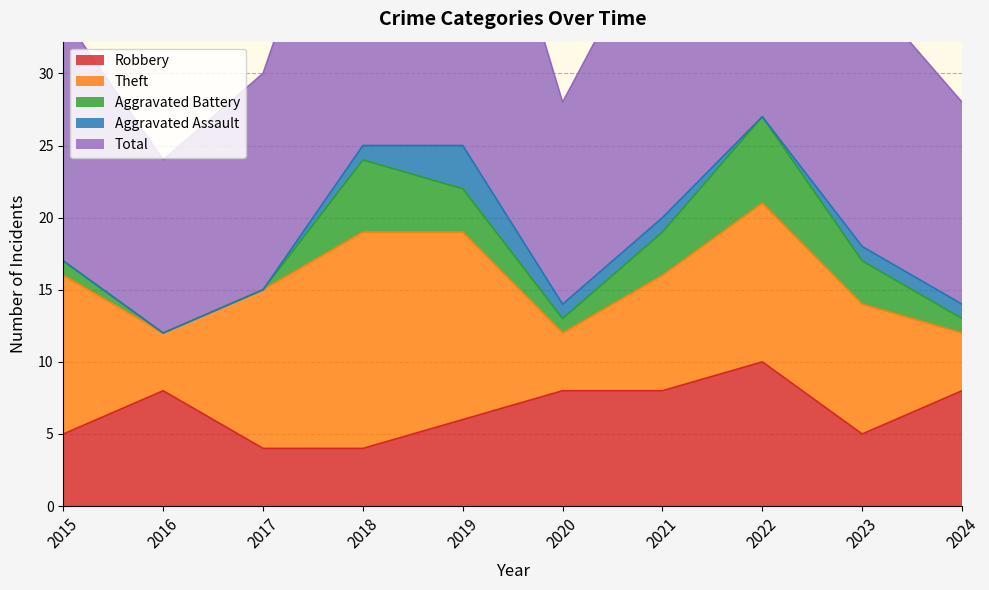

Which series changed the most between 2016 and 2019?

Total